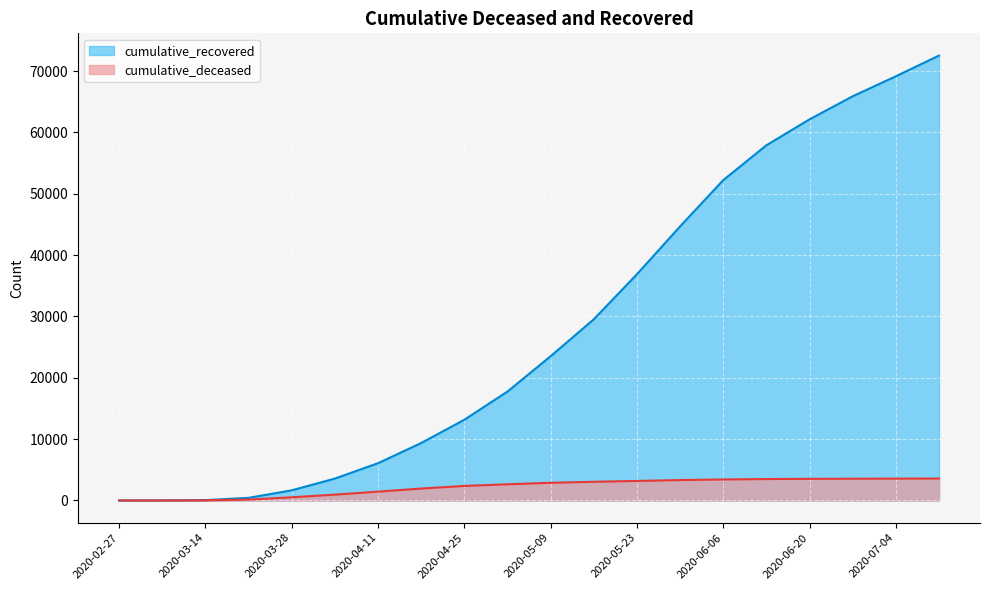

Reading left to right, extract all data points from this chart.

cumulative_recovered: 2020-02-27=2	2020-03-07=9	2020-03-14=63	2020-03-21=429	2020-03-28=1650	2020-04-04=3569	2020-04-11=6072	2020-04-18=9362	2020-04-25=13155	2020-05-02=17750	2020-05-09=23512	2020-05-16=29526	2020-05-23=36876	2020-05-30=44672	2020-06-06=52218	2020-06-13=57901	2020-06-20=62127	2020-06-27=65892	2020-07-04=69152	2020-07-11=72527
cumulative_deceased: 2020-02-27=0	2020-03-07=1	2020-03-14=20	2020-03-21=142	2020-03-28=521	2020-04-04=953	2020-04-11=1439	2020-04-18=1943	2020-04-25=2371	2020-05-02=2640	2020-05-09=2884	2020-05-16=3046	2020-05-23=3184	2020-05-30=3325	2020-06-06=3424	2020-06-13=3493	2020-06-20=3527	2020-06-27=3547	2020-07-04=3564	2020-07-11=3578